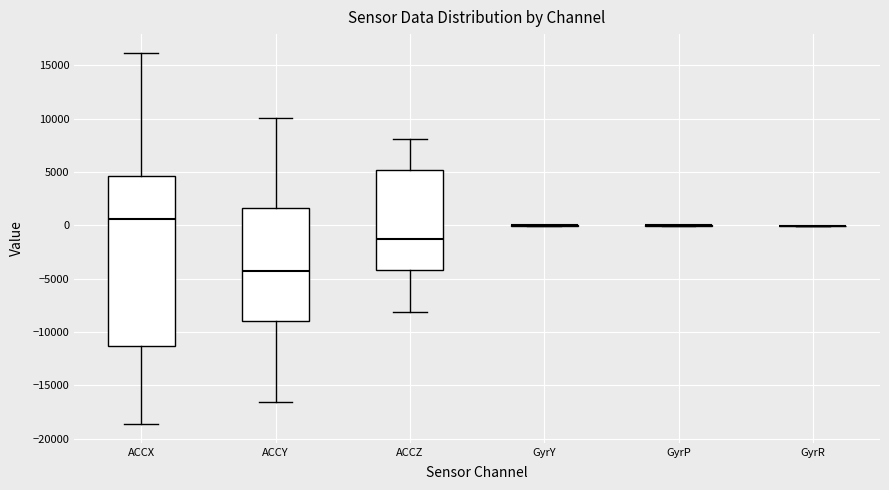

Reading left to right, transcribe this box plot: for each box, give where its median line is, the range the box spans, and where its two whiskers end, as read against the y-axis. The values are not printed on the chart, so give them approximately, as read against the axis.

ACCX: median 500, box -11500 to 4500, whiskers -18500 to 16000
ACCY: median -4500, box -9000 to 1500, whiskers -16500 to 10000
ACCZ: median -1500, box -4000 to 5000, whiskers -8000 to 8000
GyrY: box collapsed to a line at 0, whiskers 0 to 0
GyrP: box collapsed to a line at 0, whiskers 0 to 0
GyrR: box collapsed to a line at 0, whiskers 0 to 0